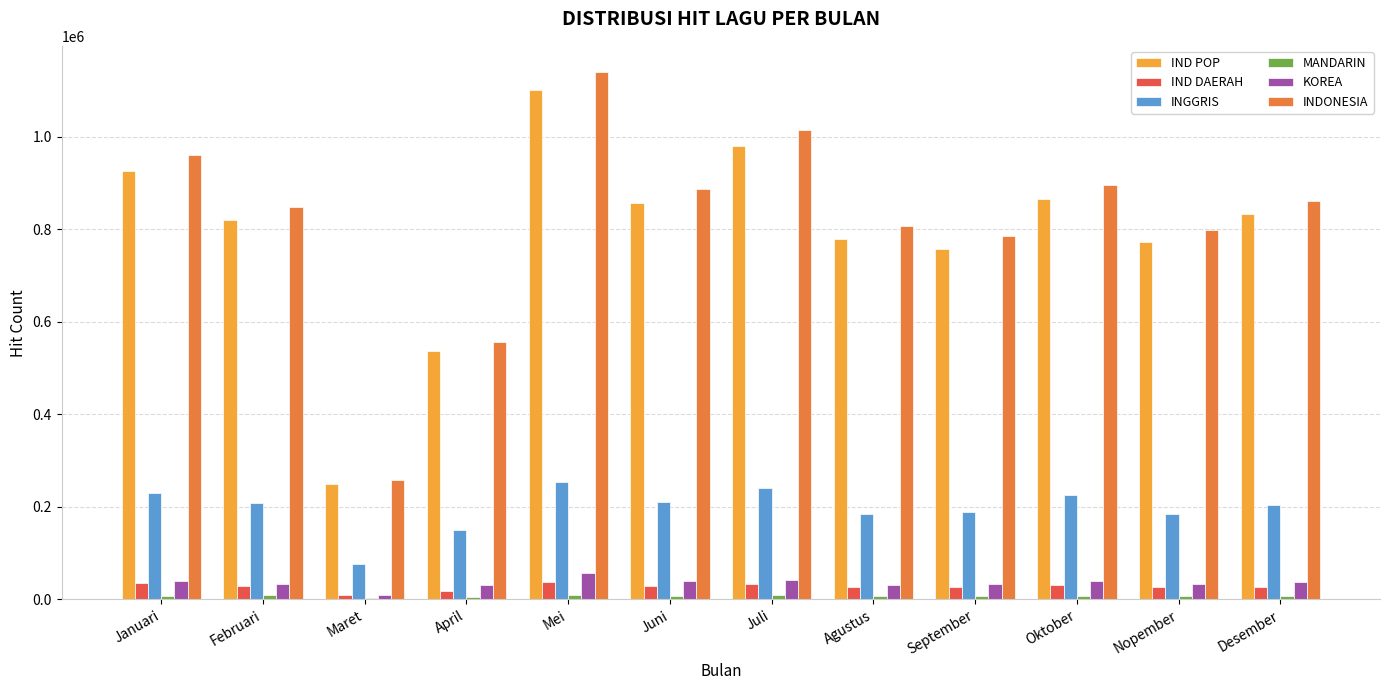

True or false: INDONESIA has a value of 587997 at Januari.

False